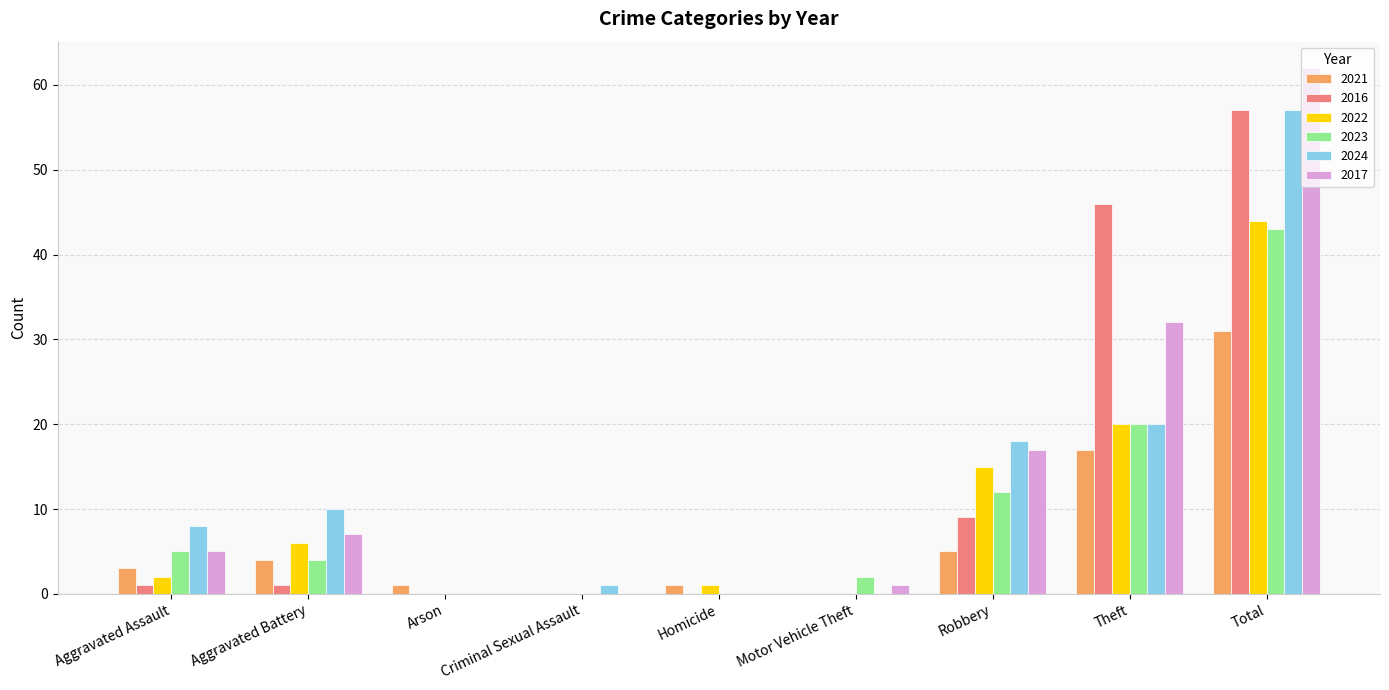

Count the number of categories in the chart.

9